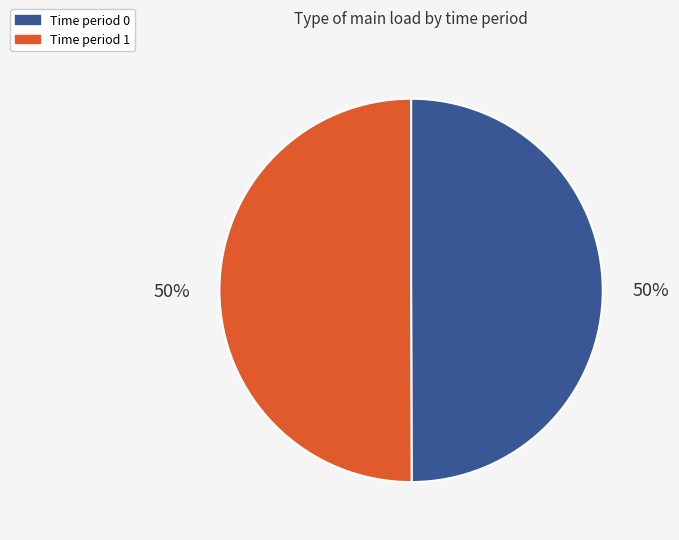

Do Time period 1 and Time period 0 together represent more than half of the pie?

Yes